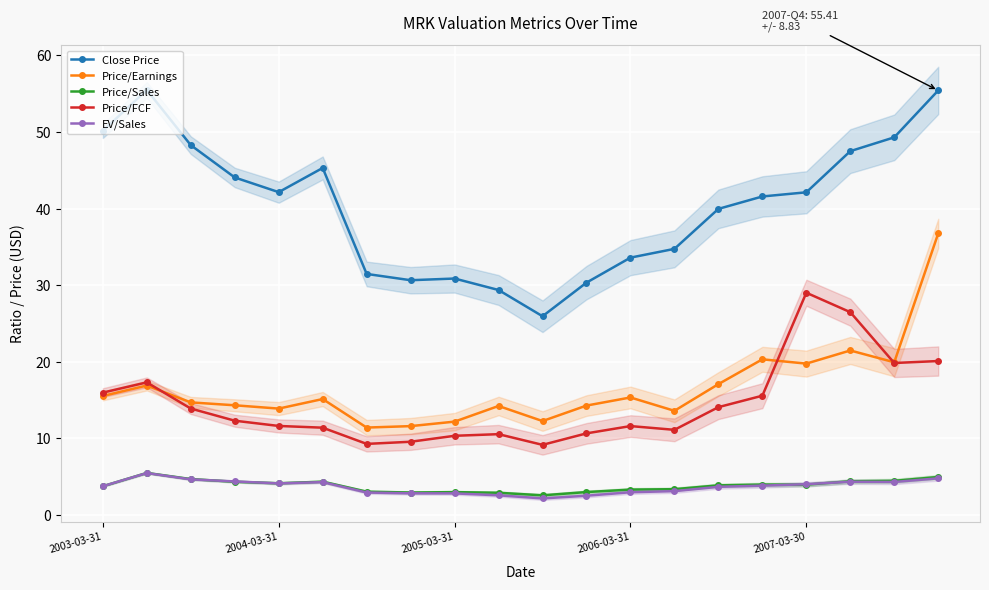

True or false: Close Price and Price/Sales intersect in this chart.

False